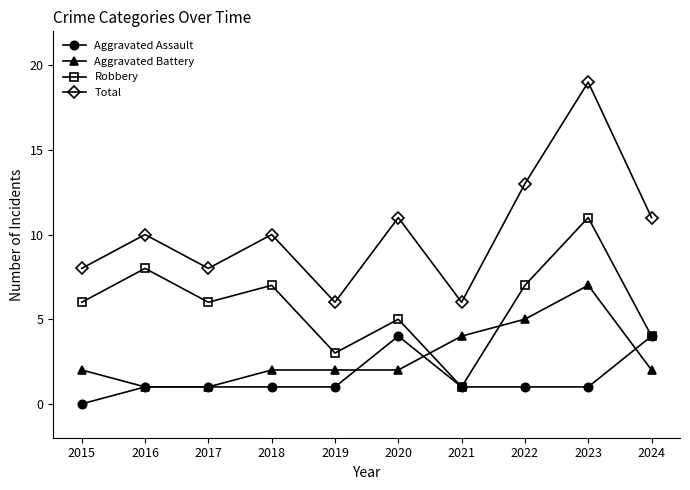

Is this an area chart (filled region under the line)?

No